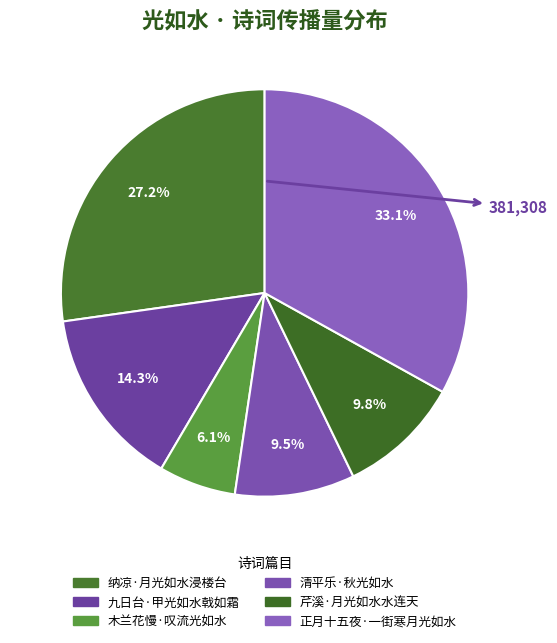

Which has a higher value, 正月十五夜·一街寒月光如水 or 纳凉·月光如水浸楼台?

正月十五夜·一街寒月光如水